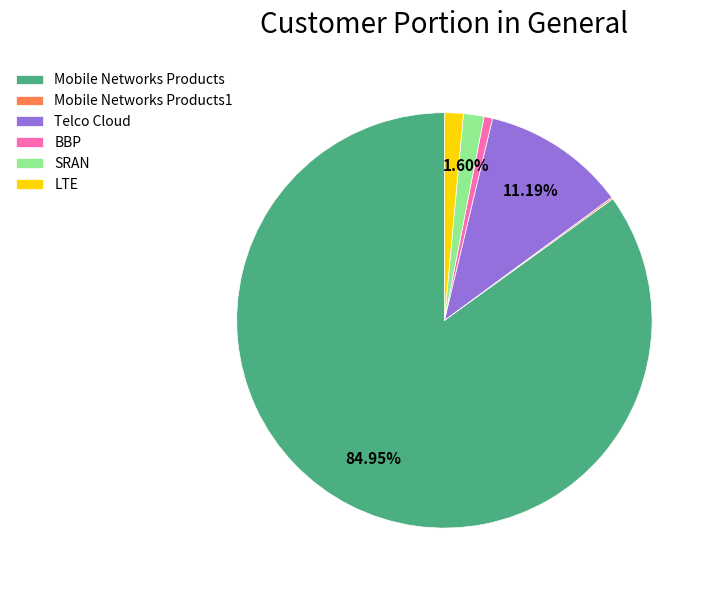

To the nearest percent, what is the difference between the largest and smallest slice percentages?

85%